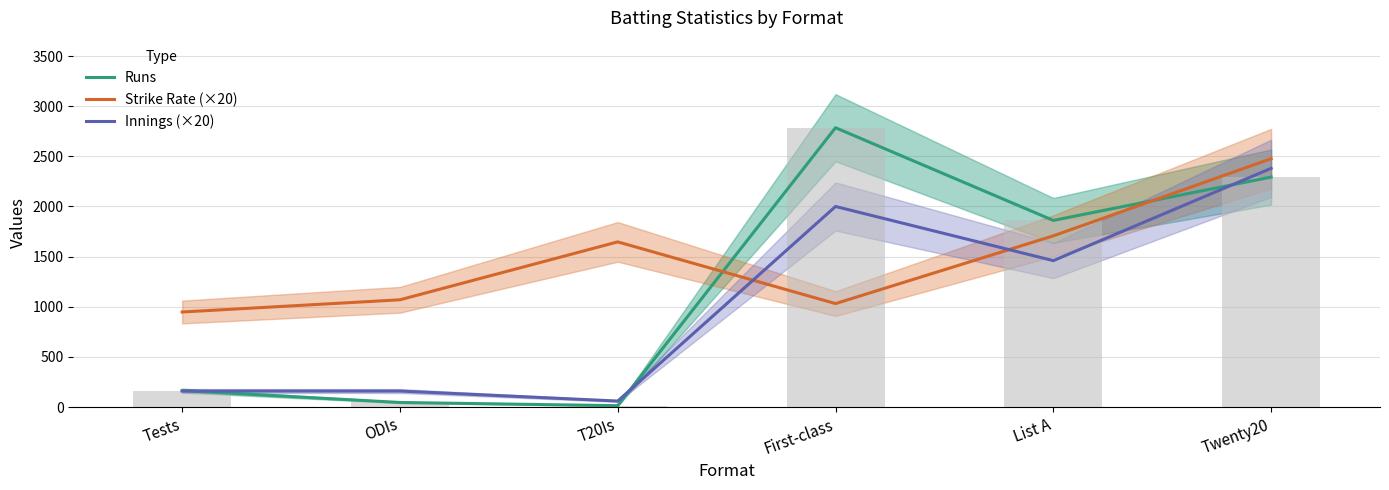

Which has a higher value, List A or T20Is?

List A